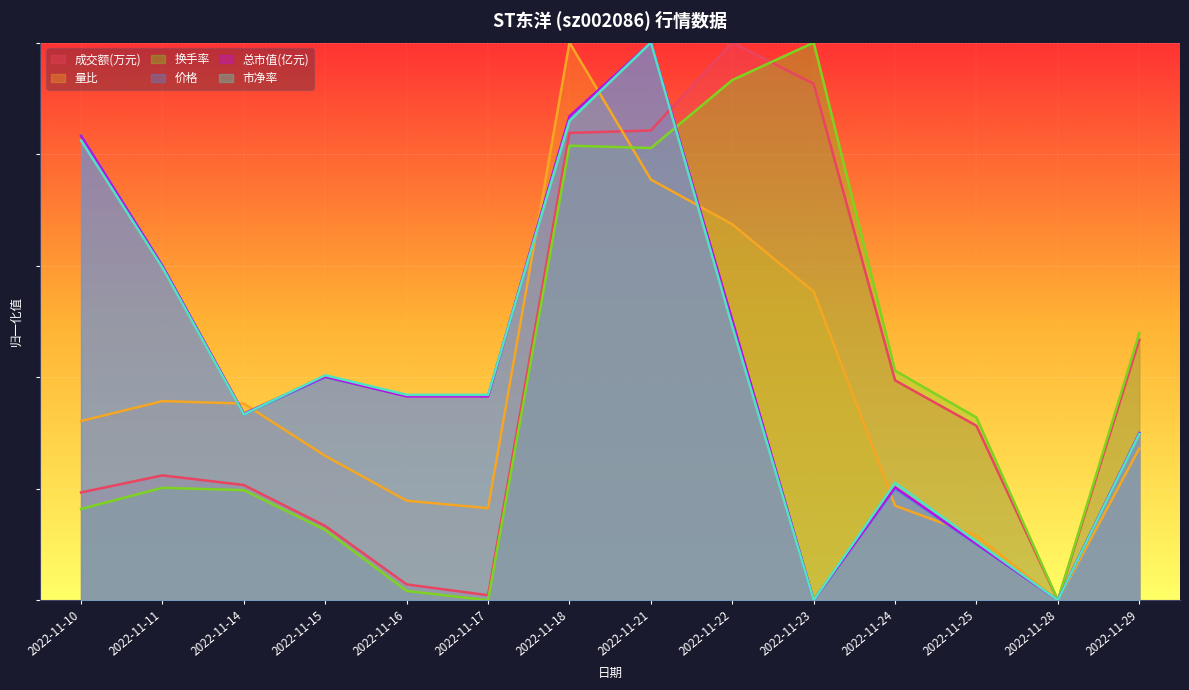

What is the difference between the maximum and minimum values in the 总市值(亿元) series?

1.0